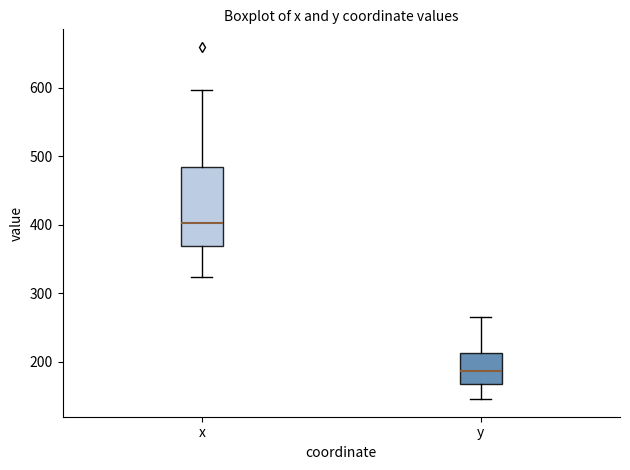

Where is the upper edge of the box for x on the y-axis? The values are not printed on the chart, so give them approximately, as read against the axis.

480